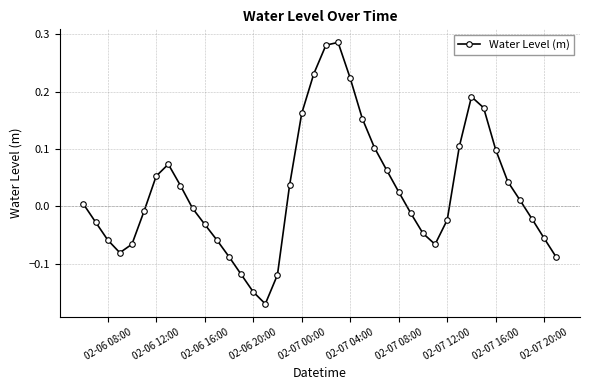

What is the sum of all values?

1.0